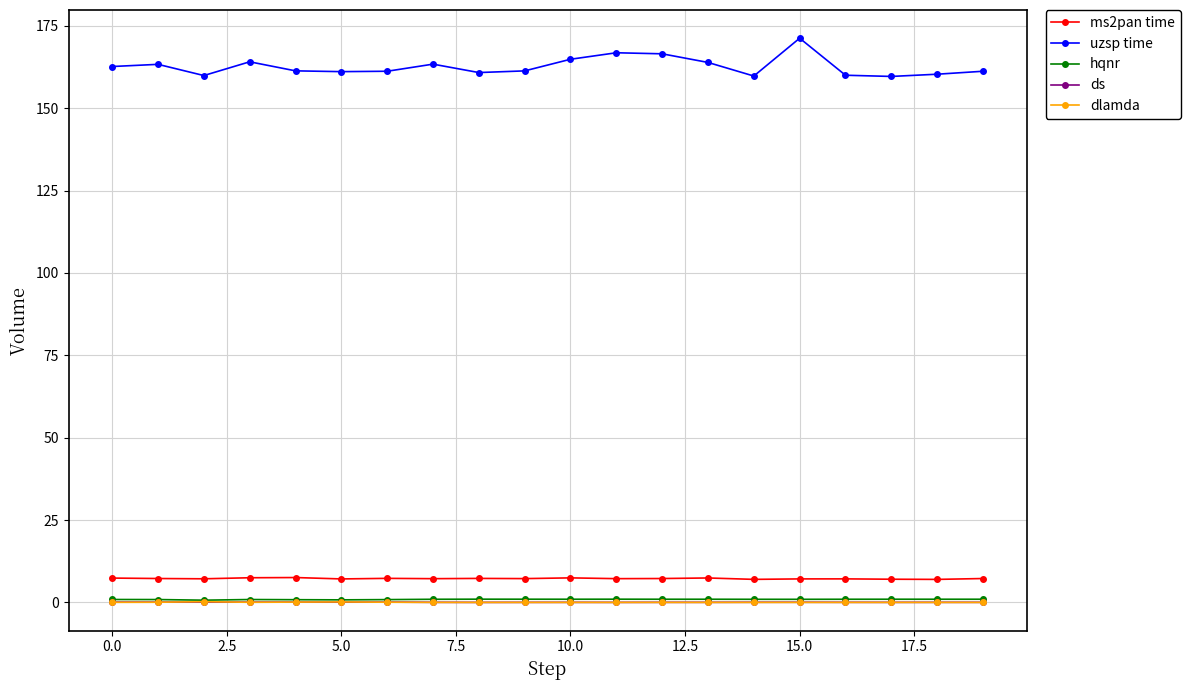

Which series has the widest spread of values?

uzsp time